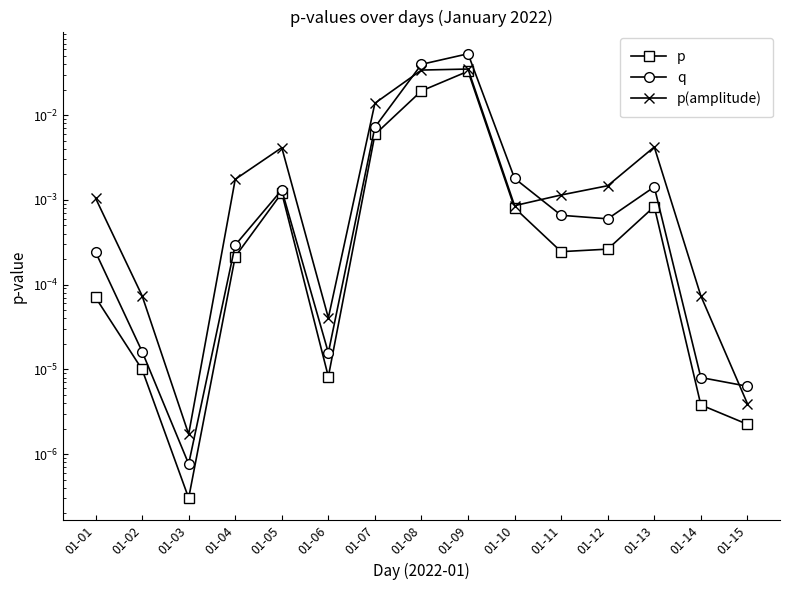

Which series has the widest spread of values?

q